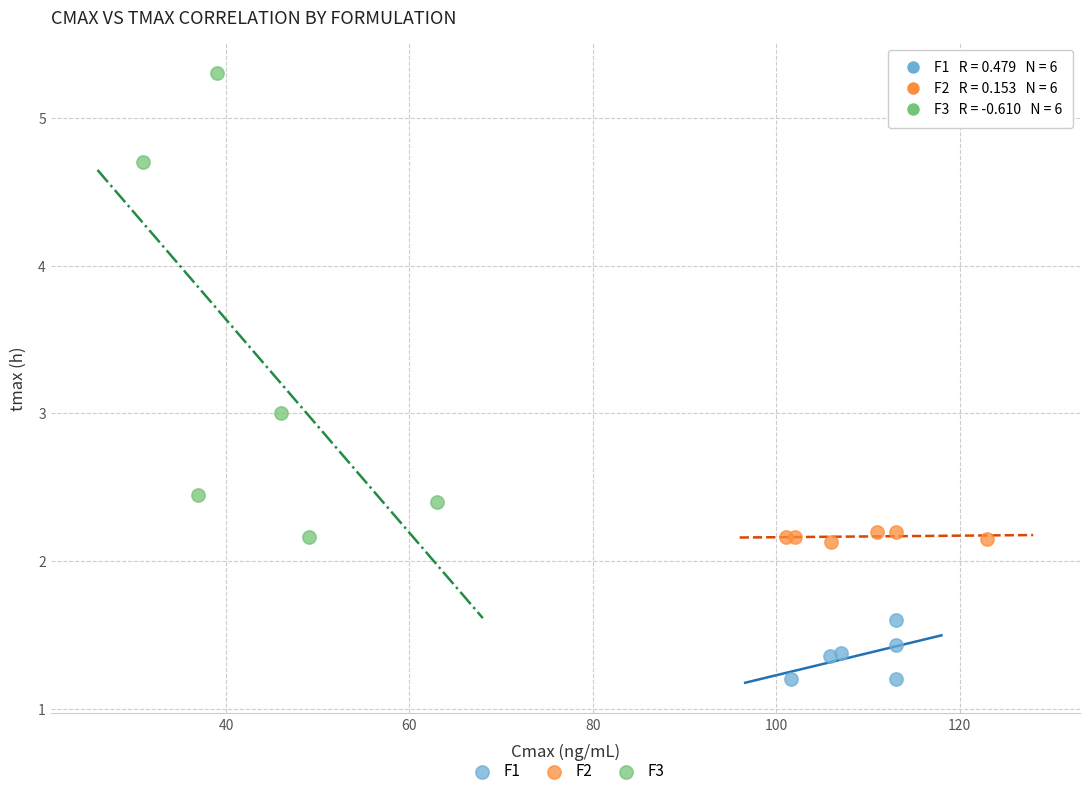

Which series contains the highest Y value?

F3